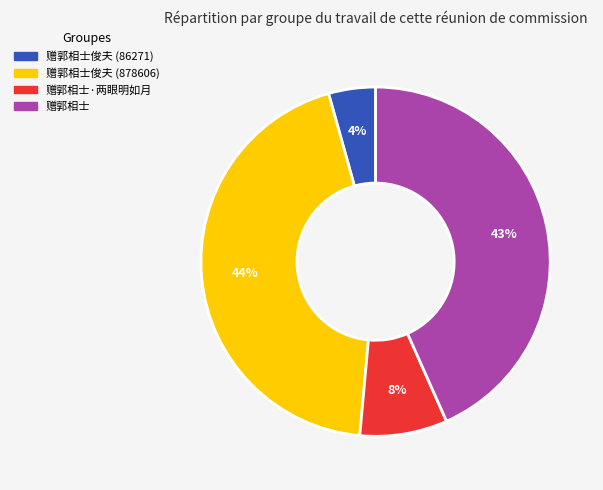

Count the number of slices in the pie.

4